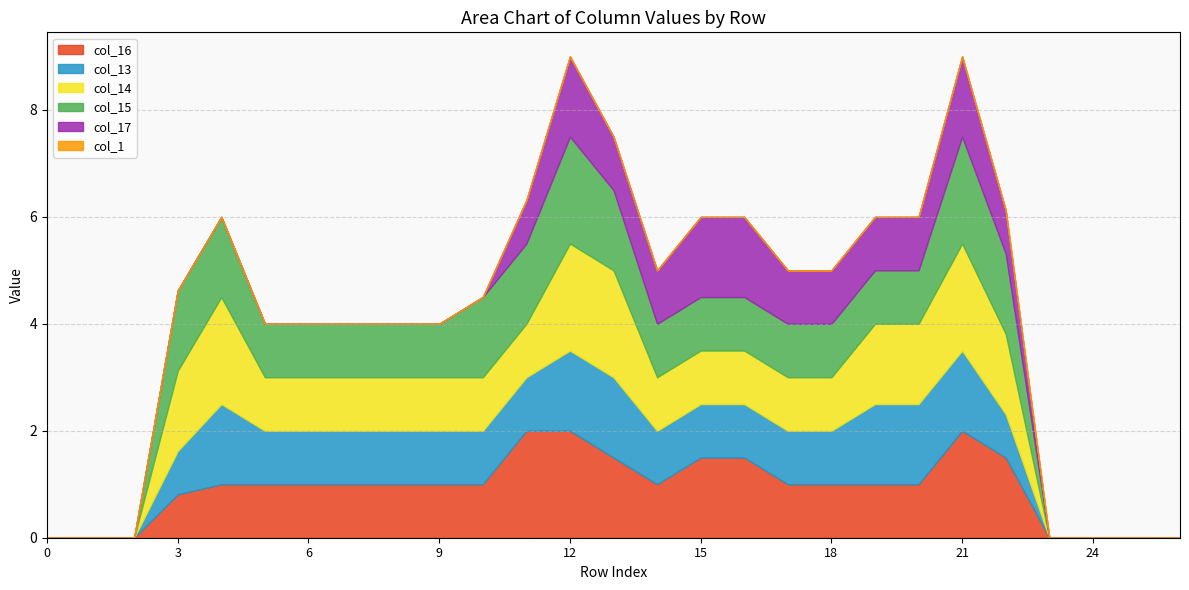

What is the difference between the col_16 values at 16 and 7?

0.5